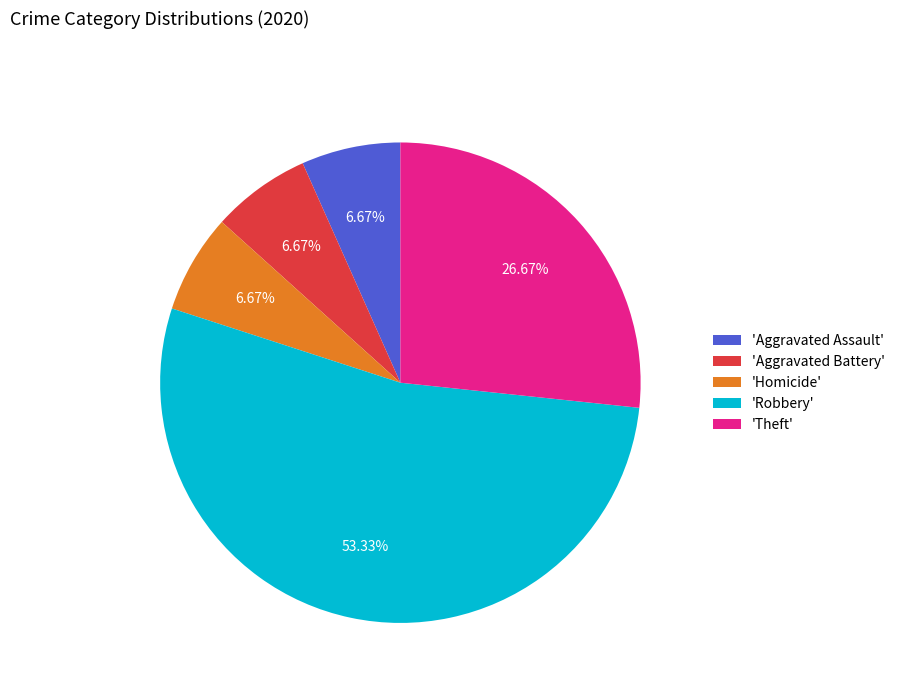

Which category has the biggest portion of the pie?

'Robbery'